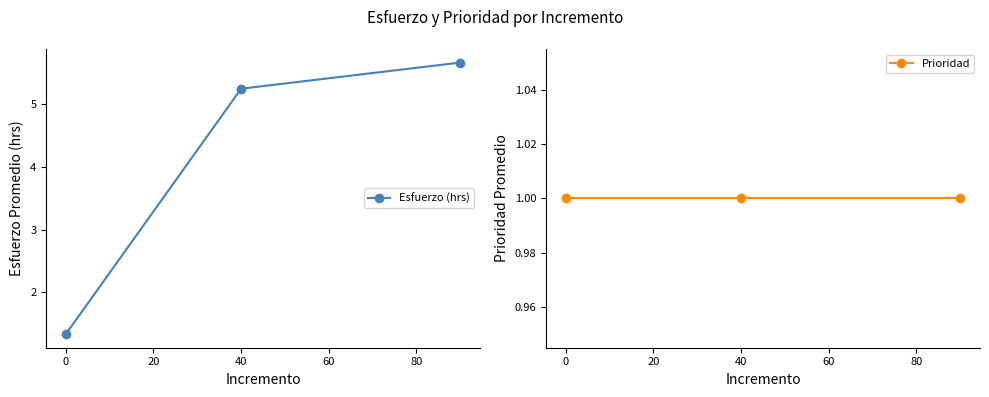

Read the Esfuerzo (hrs) value at 0.

1.3